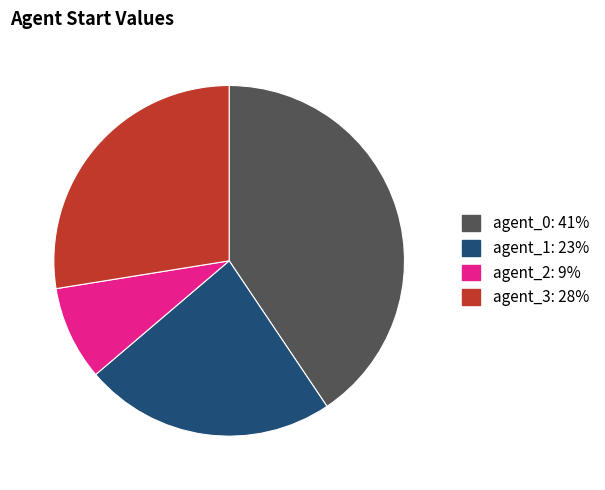

Is it true that agent_0: 41% is 41% of the pie?

True